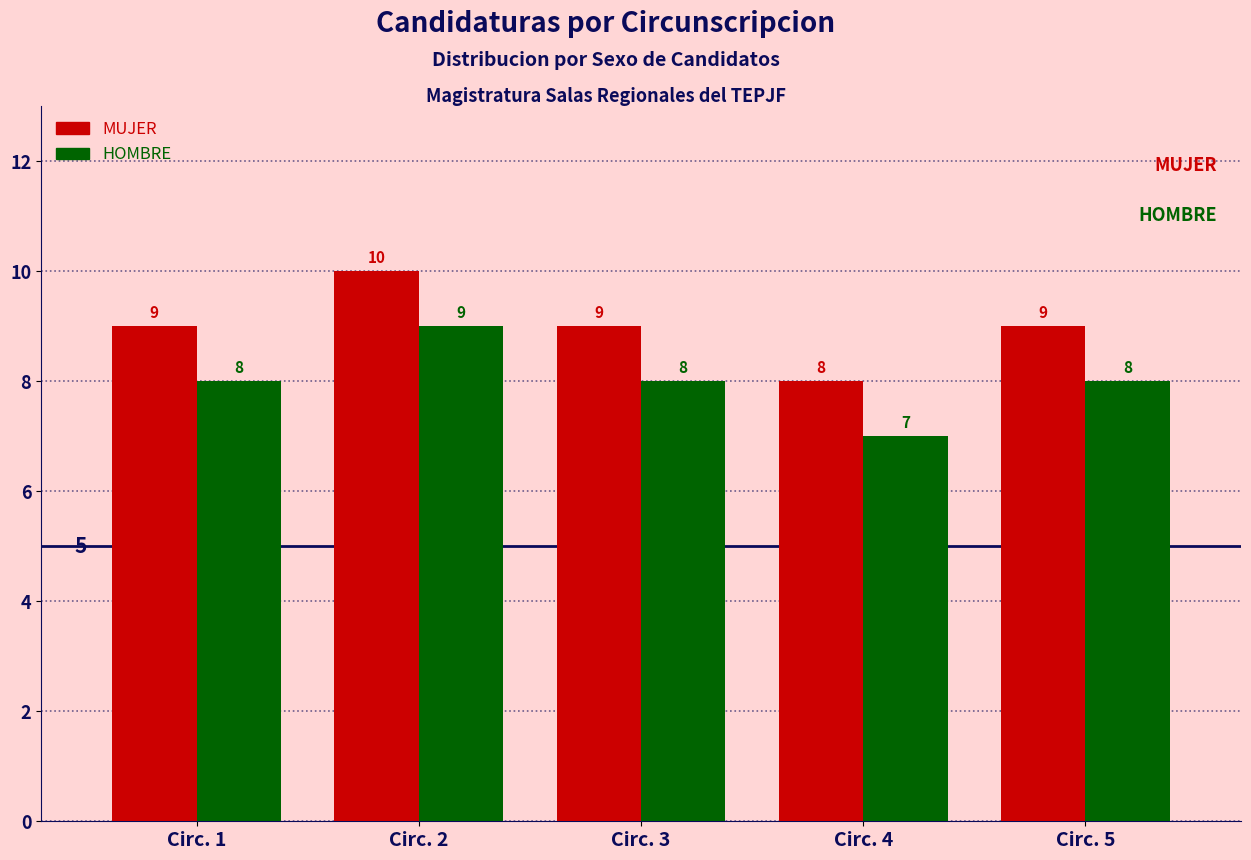

The HOMBRE series shows 8 at Circ. 1. True or false?

True